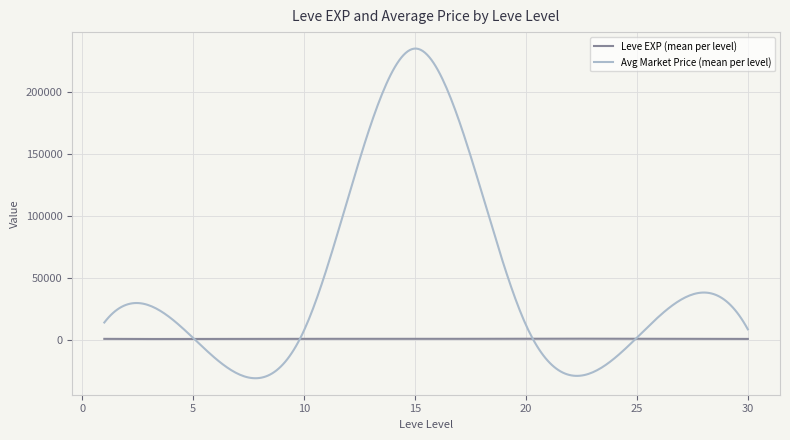

Which series has the largest total across all categories?

Avg Market Price (mean per level)